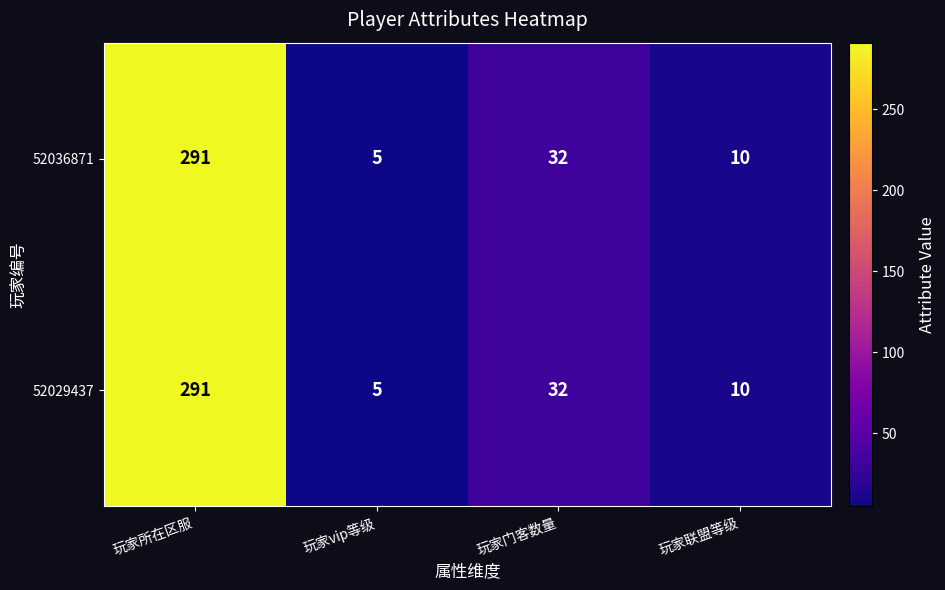

What is the difference between the 52036871 values at 玩家vip等级 and 玩家门客数量?

27